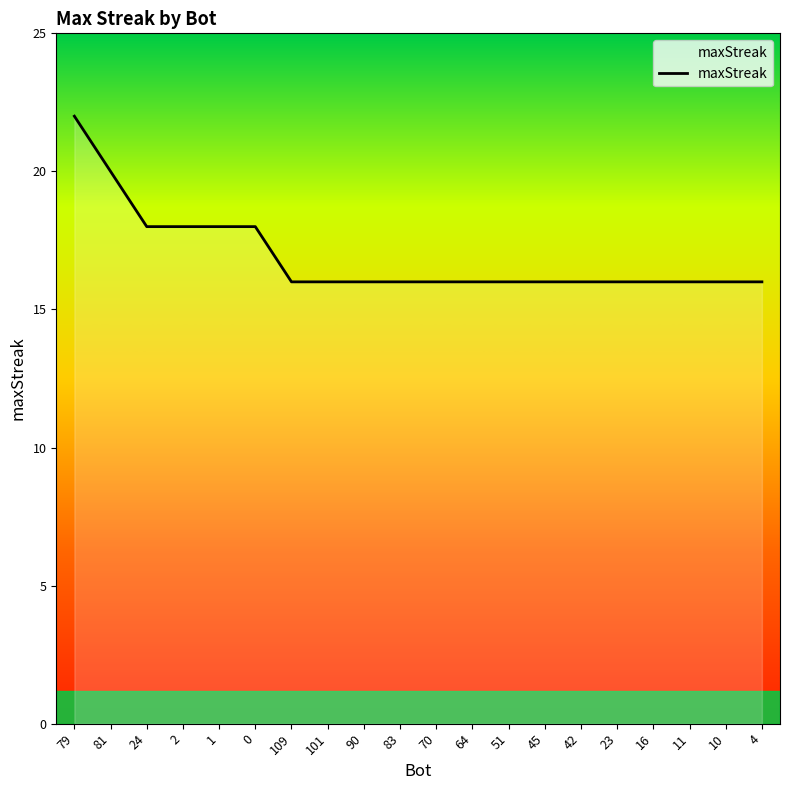

Count the number of data series in this chart.

1